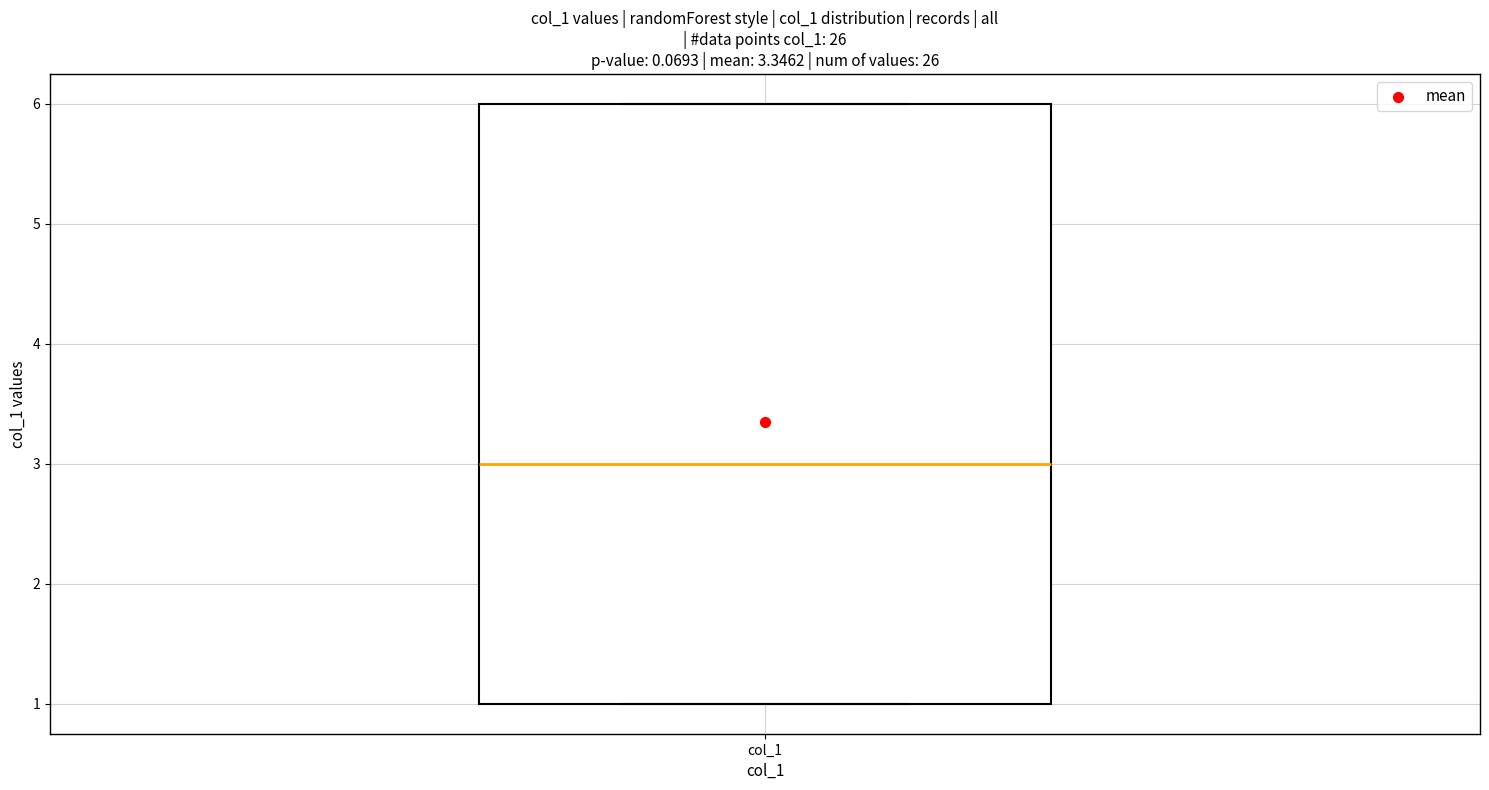

Transcribe this box plot: give where the median line is, the range the box spans, and where the two whiskers end, as read against the y-axis. The values are not printed on the chart, so give them approximately, as read against the axis.

median 3, box 1 to 6, whiskers 1 to 6